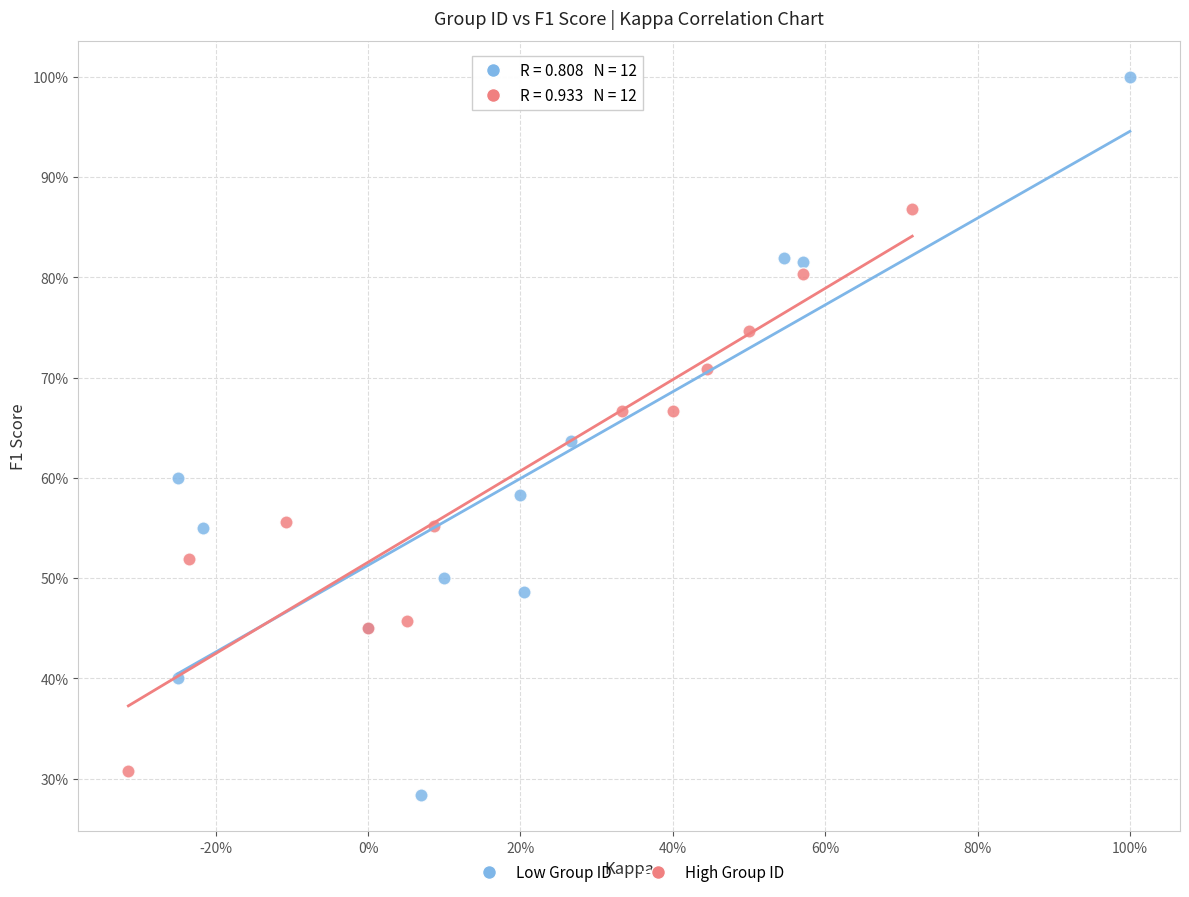

Which series has the widest spread of Y values?

Low Group ID